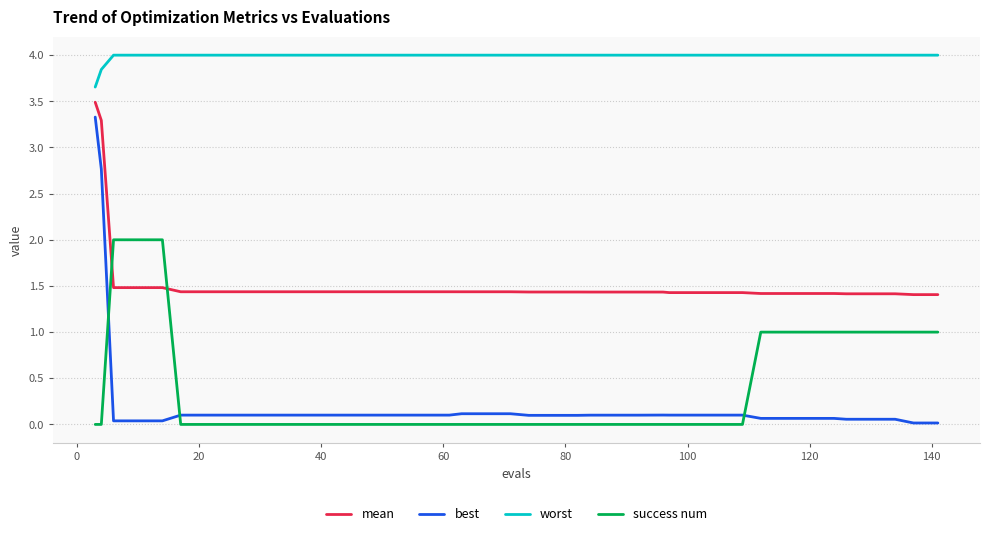

True or false: best and mean intersect in this chart.

False